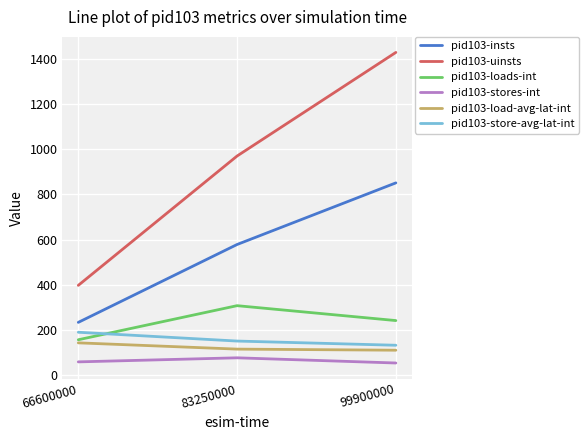

The value of pid103-insts at 99900000 is 1216.3. True or false?

False